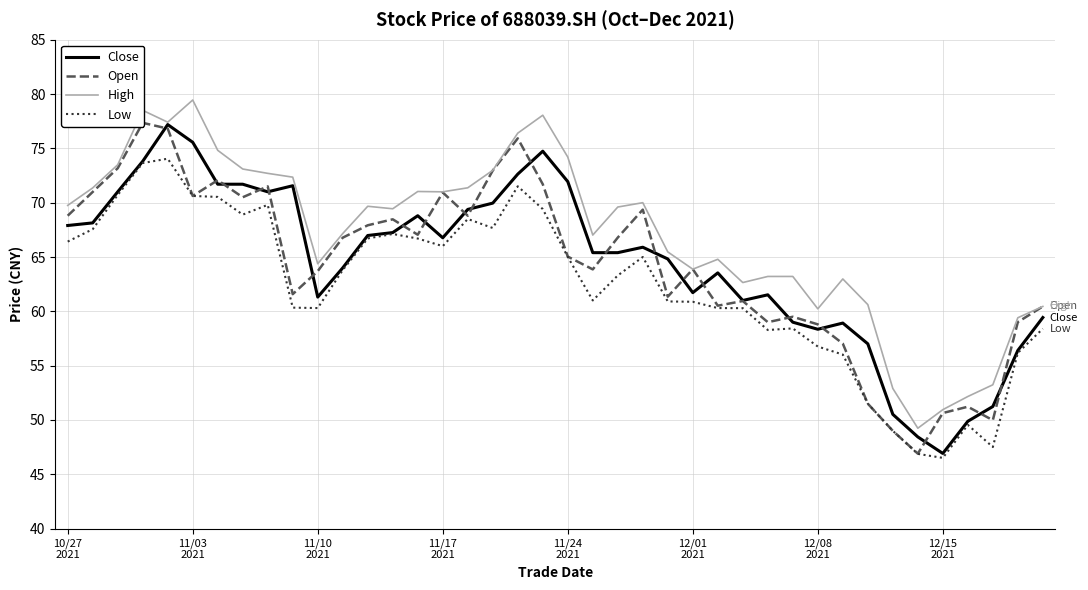

How many distinct data groups are displayed?

4